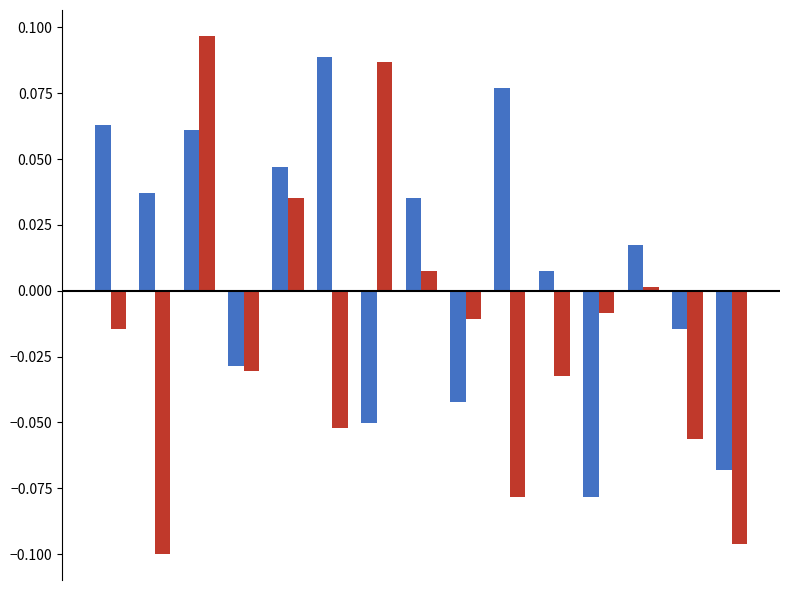

How many bars are there in each group?

2